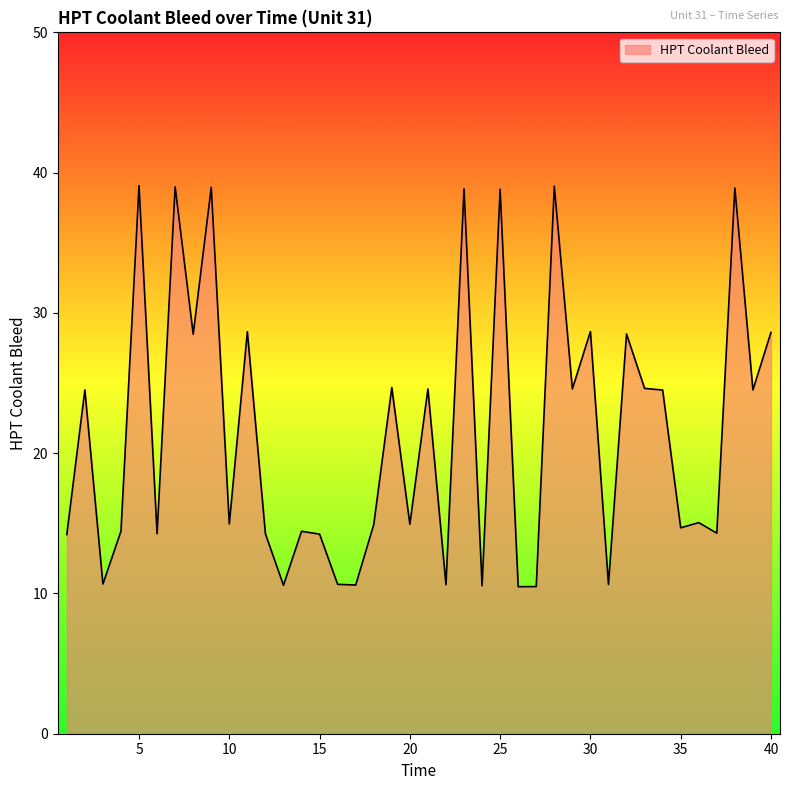

What is the difference between the maximum and minimum values?

28.6